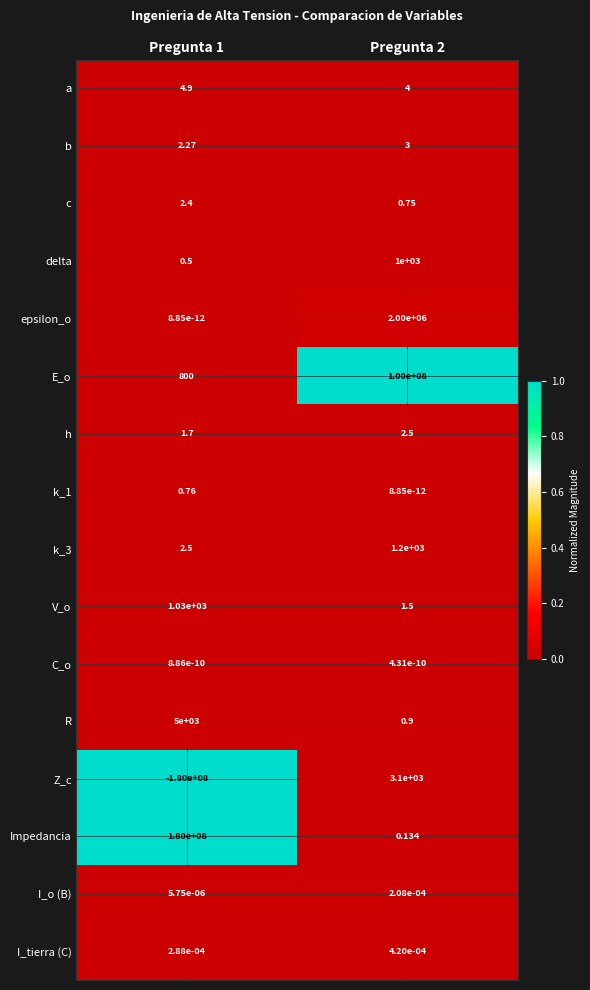

Is the value of I_o (B) at Pregunta 2 greater than the value of delta at Pregunta 1?

No